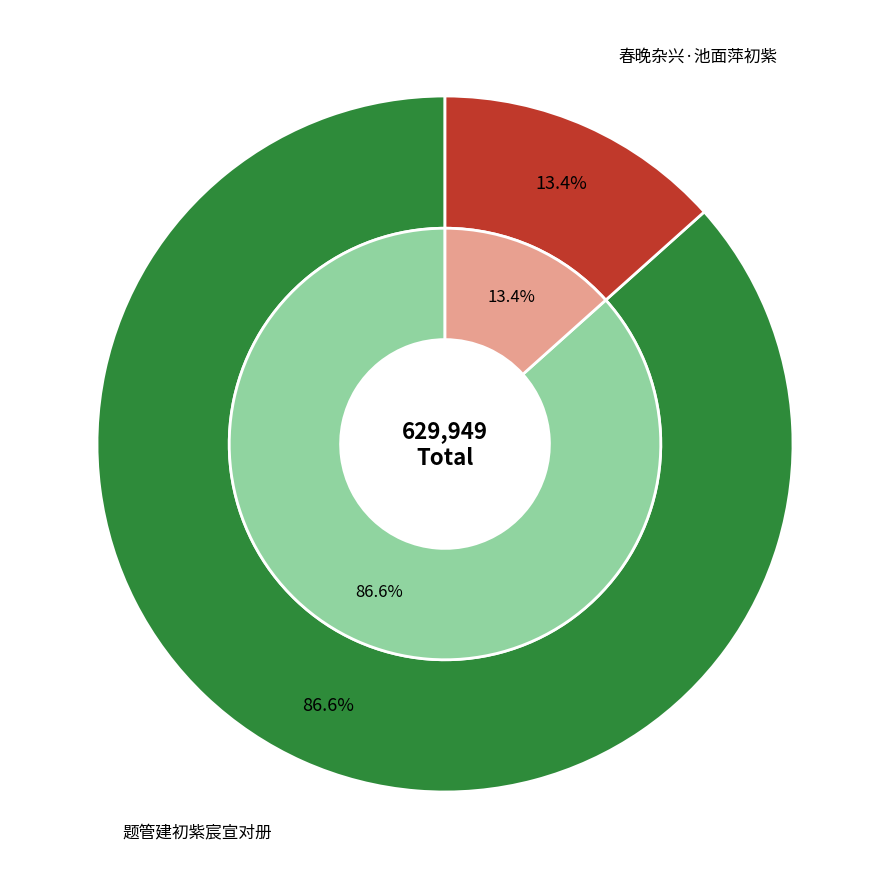

To the nearest percent, what percentage of the pie is 春晚杂兴·池面萍初紫?

13%